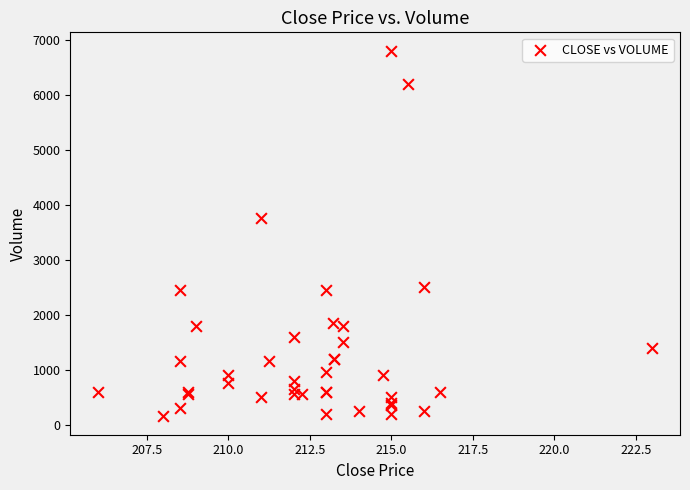

What Y value in the scatter plot is closest to 3475?

3750